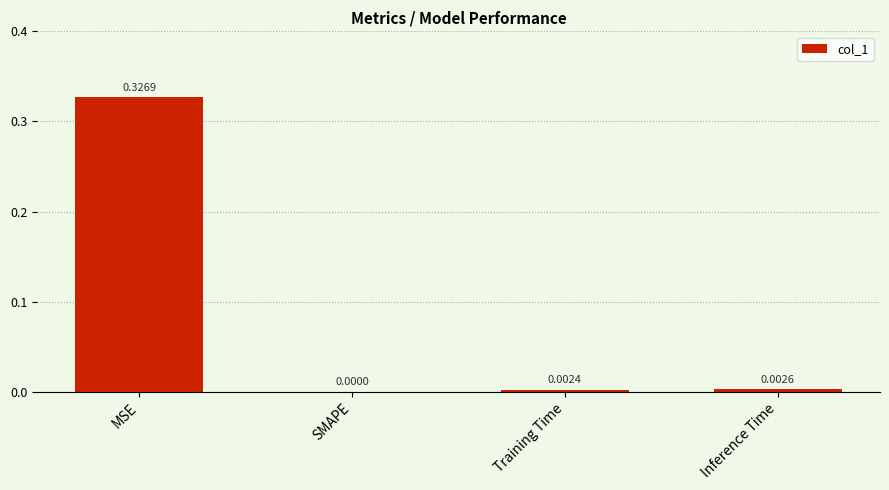

Between MSE and Training Time, which is larger?

MSE